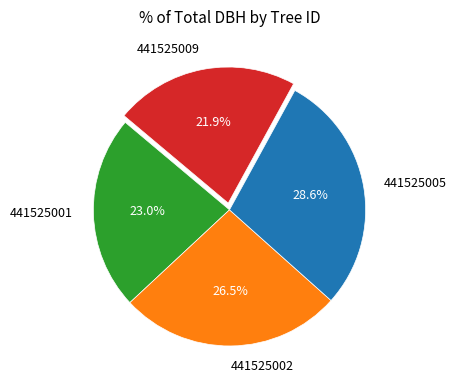

To the nearest percent, what percentage of the pie is 441525009?

22%